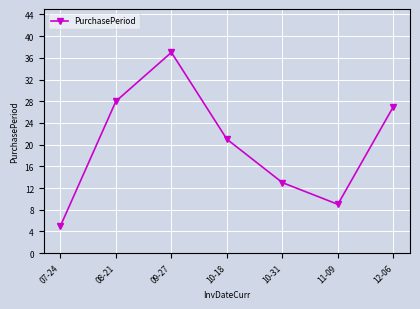

What is the maximum value shown in the chart?

37